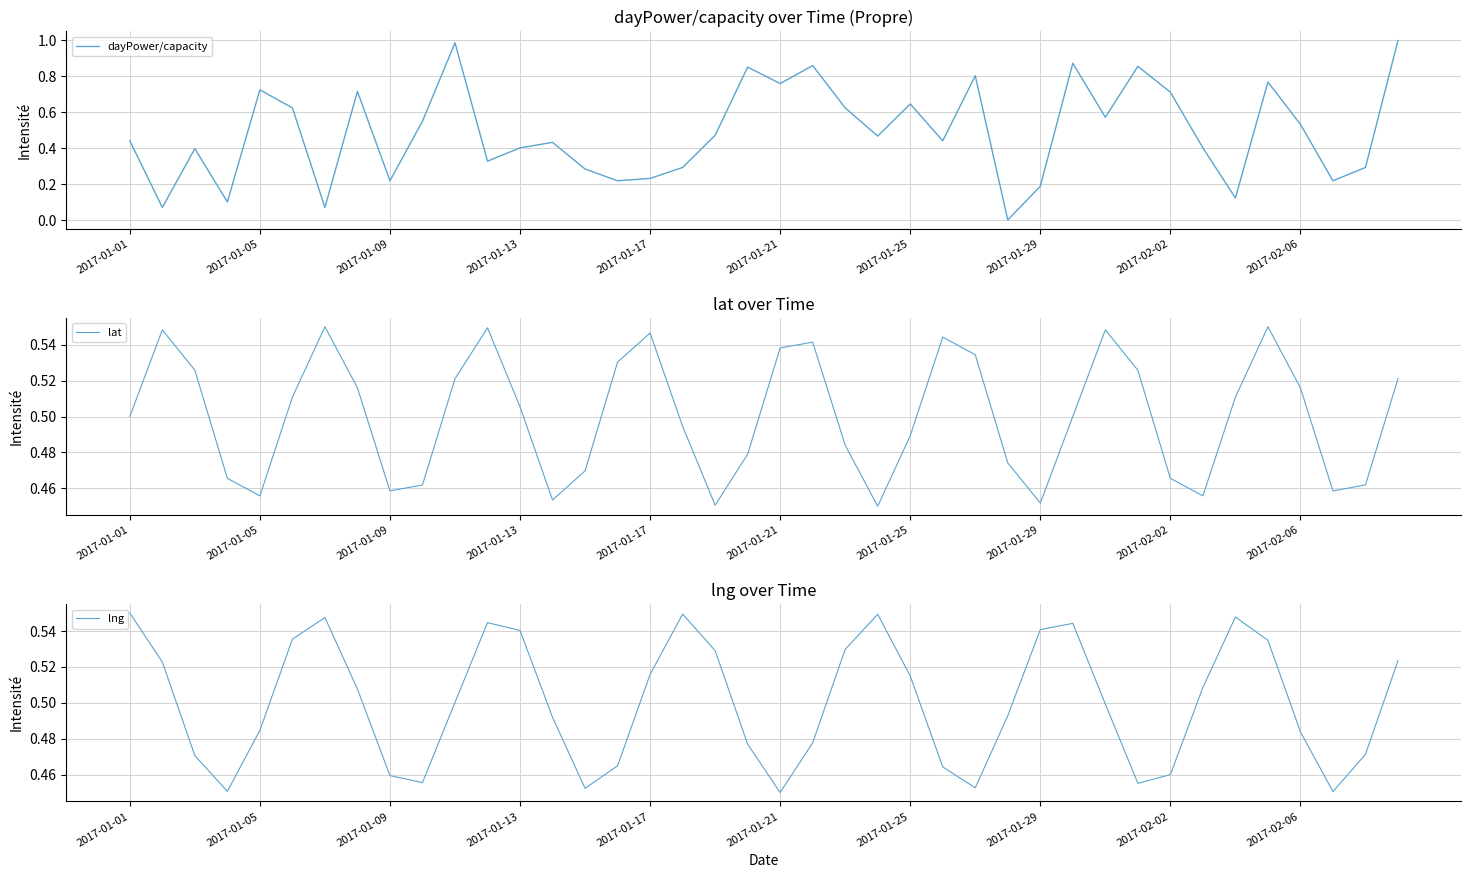

Reading right to left, transcribe all the data shown in this chart.

dayPower/capacity: 1.0	0.3	0.2	0.5	0.8	0.1	0.4	0.7	0.9	0.6	0.9	0.2	0.0	0.8	0.4	0.6	0.5	0.6	0.9	0.8	0.9	0.5	0.3	0.2	0.2	0.3	0.4	0.4	0.3	1.0	0.6	0.2	0.7	0.1	0.6	0.7	0.1	0.4	0.1	0.4
lat: 0.5	0.5	0.5	0.5	0.5	0.5	0.5	0.5	0.5	0.5	0.5	0.5	0.5	0.5	0.5	0.5	0.5	0.5	0.5	0.5	0.5	0.5	0.5	0.5	0.5	0.5	0.5	0.5	0.5	0.5	0.5	0.5	0.5	0.5	0.5	0.5	0.5	0.5	0.5	0.5
lng: 0.5	0.5	0.5	0.5	0.5	0.5	0.5	0.5	0.5	0.5	0.5	0.5	0.5	0.5	0.5	0.5	0.5	0.5	0.5	0.5	0.5	0.5	0.5	0.5	0.5	0.5	0.5	0.5	0.5	0.5	0.5	0.5	0.5	0.5	0.5	0.5	0.5	0.5	0.5	0.6